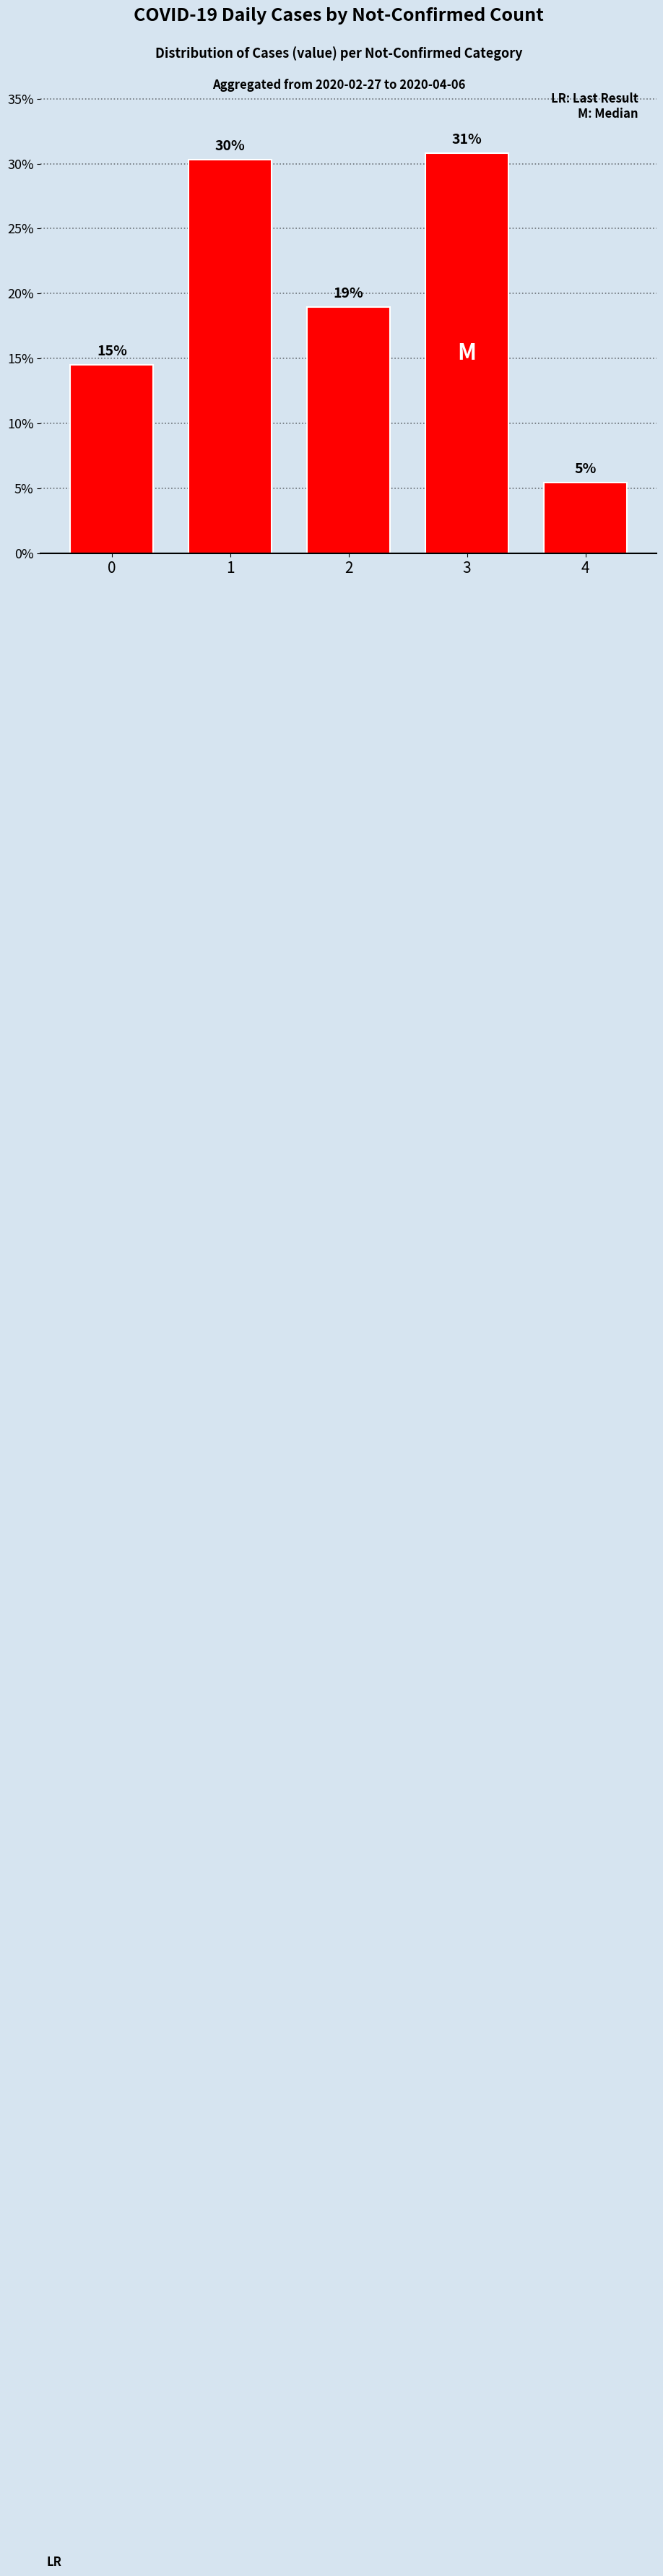

What is the difference between the maximum and minimum values?

25.4